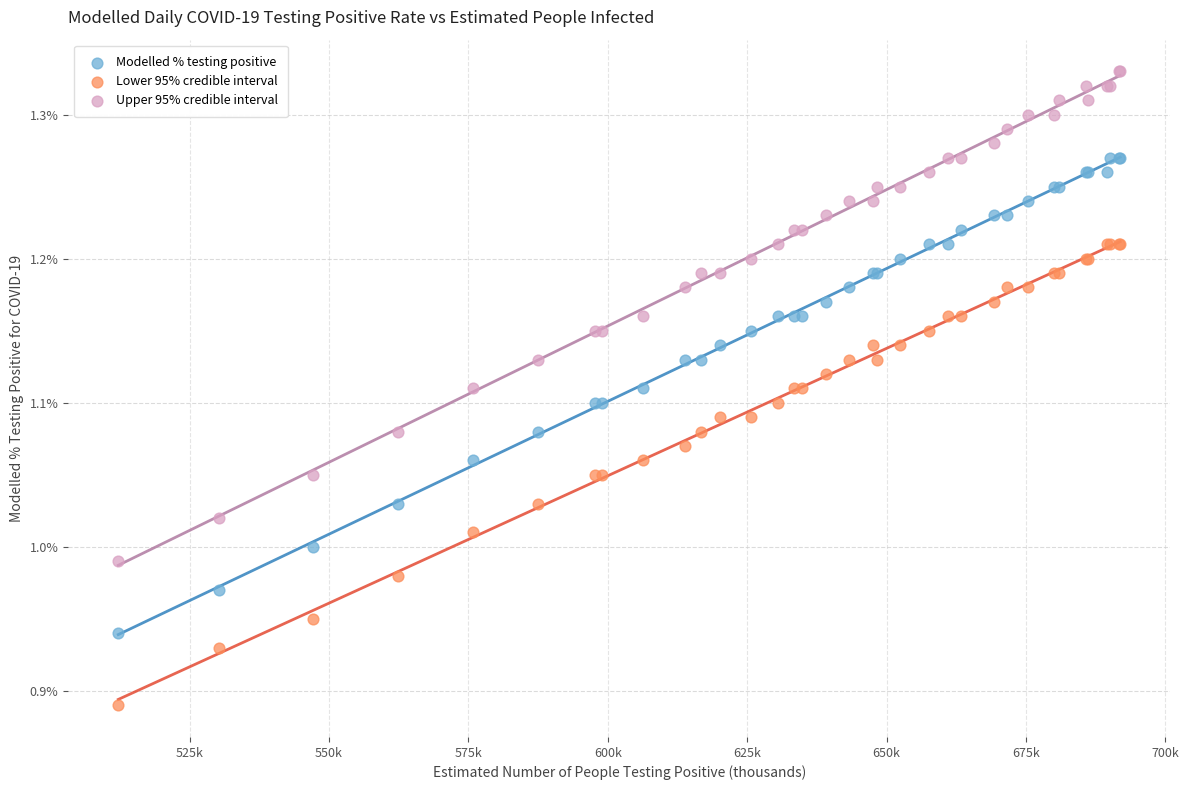

Which series reaches the minimum Y coordinate?

Lower 95% credible interval